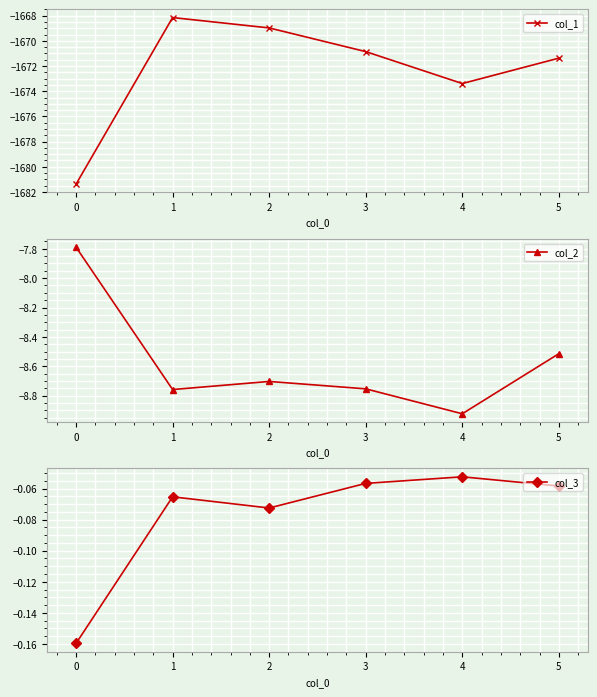

What is the value of the col_2 point at the 4th from the left?

-8.8